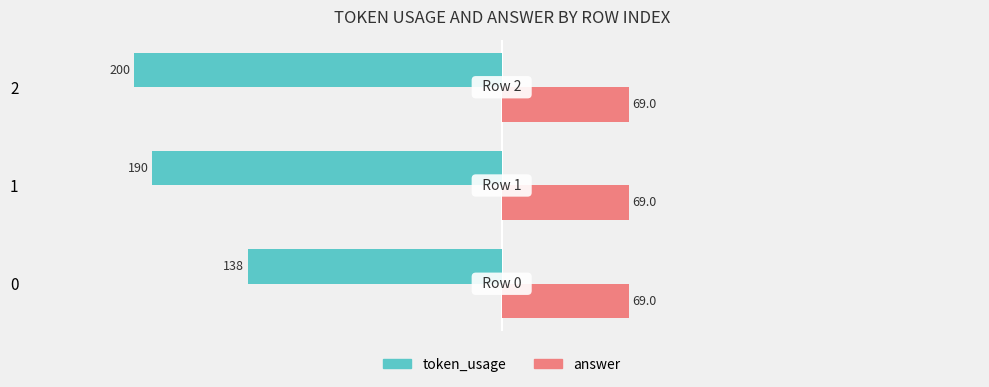

List the series in order of their overall mean, lowest first.

token_usage, answer